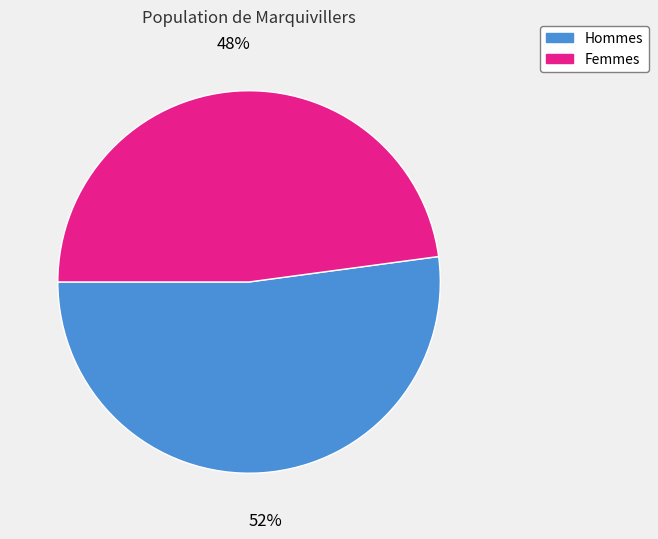

Count the number of slices in the pie.

2